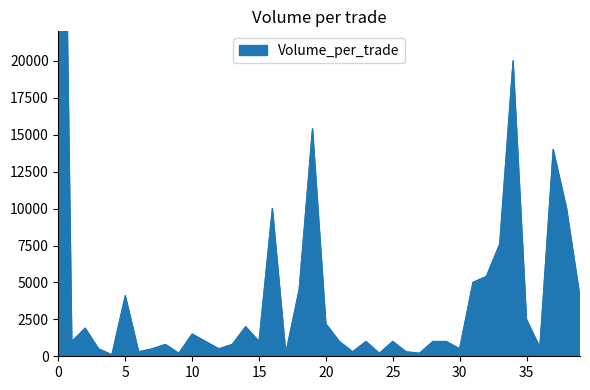

How many lines are shown in the chart?

1